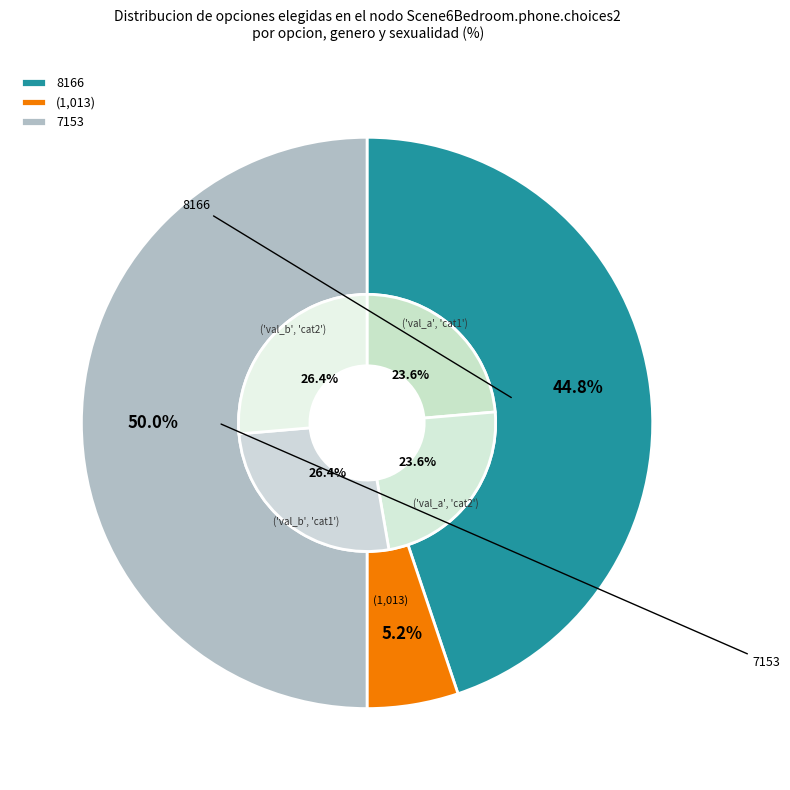

Rank the categories by value from highest to lowest.

7153, 8166, (1,013)